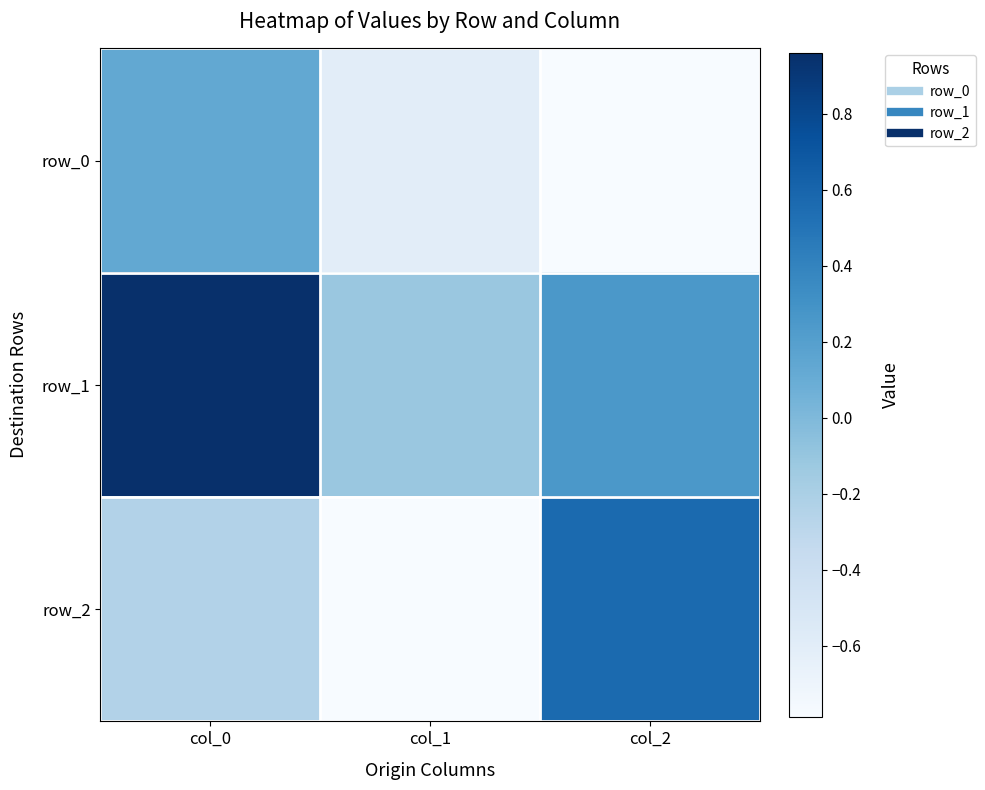

At which category is the sum across all series the highest?

col_0